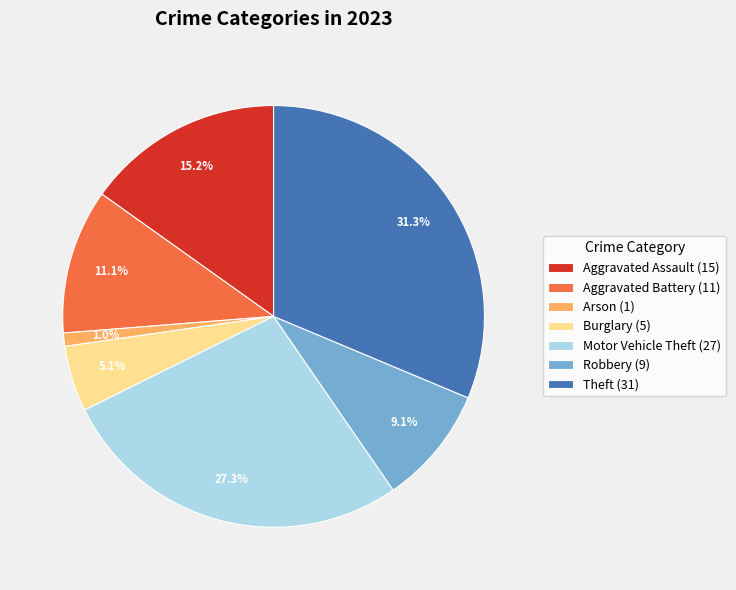

Approximately how many times larger is the value at Aggravated Battery (11) compared to Motor Vehicle Theft (27)?

0.4